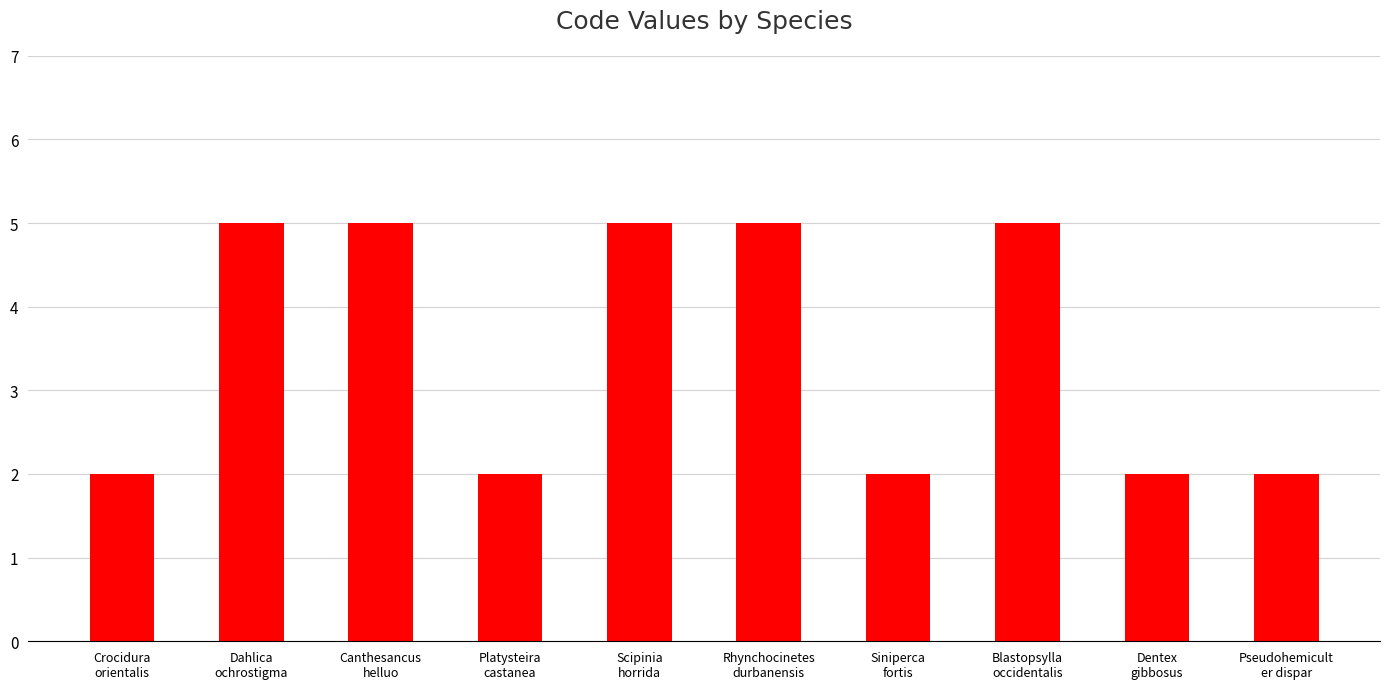

What is the greatest value displayed?

5